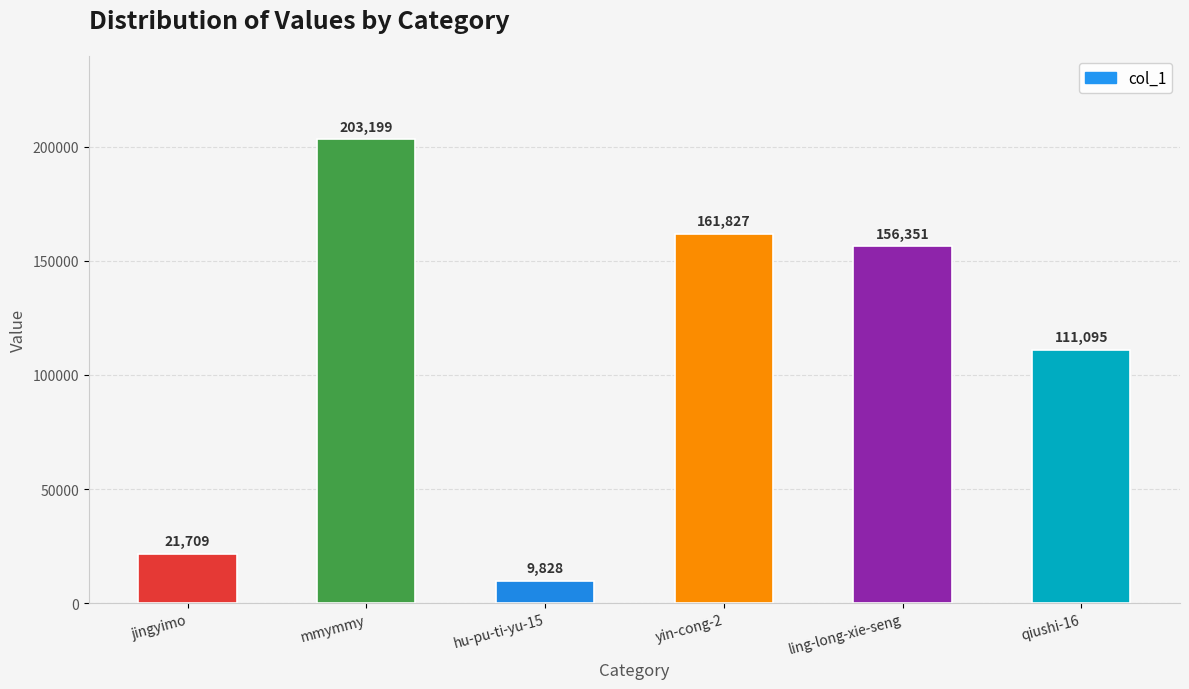

Reading left to right, what are all the values shown in this chart?

21709	203199	9828	161827	156351	111095